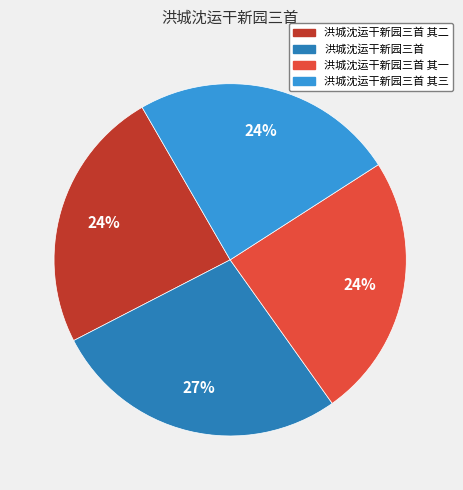

Is there a majority slice in this chart?

No